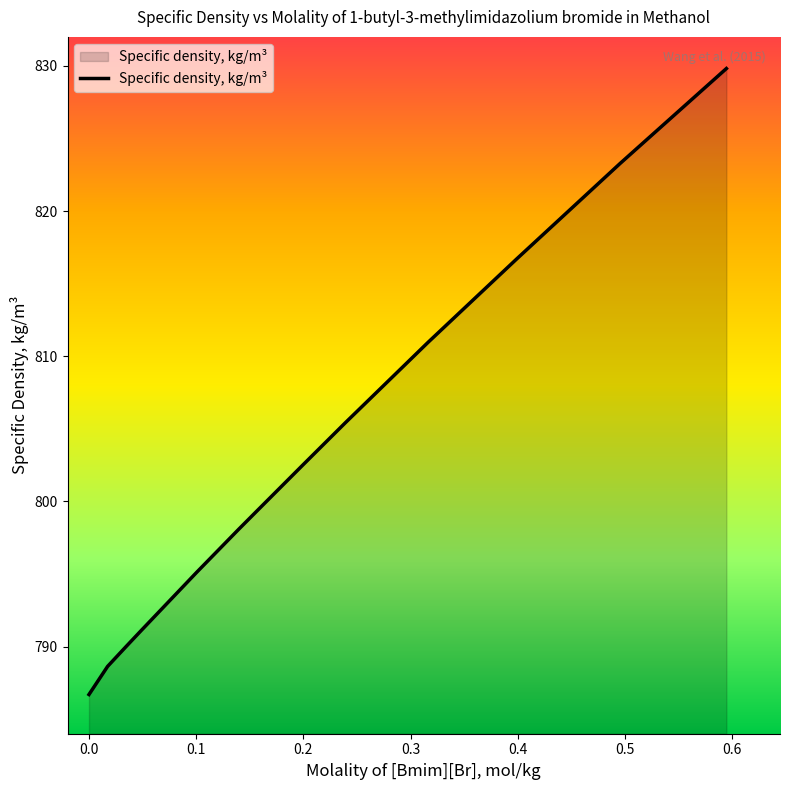

What is the greatest value displayed?

829.8